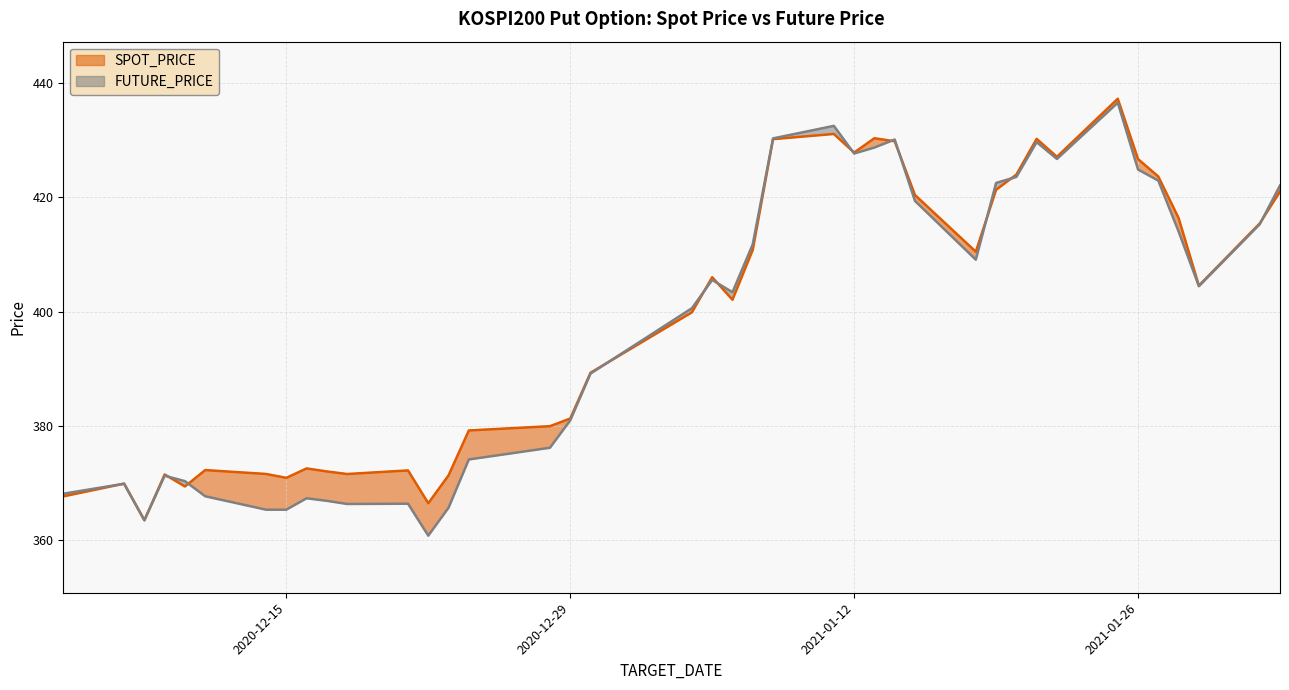

How many interior local valleys does the FUTURE_PRICE series have?

8